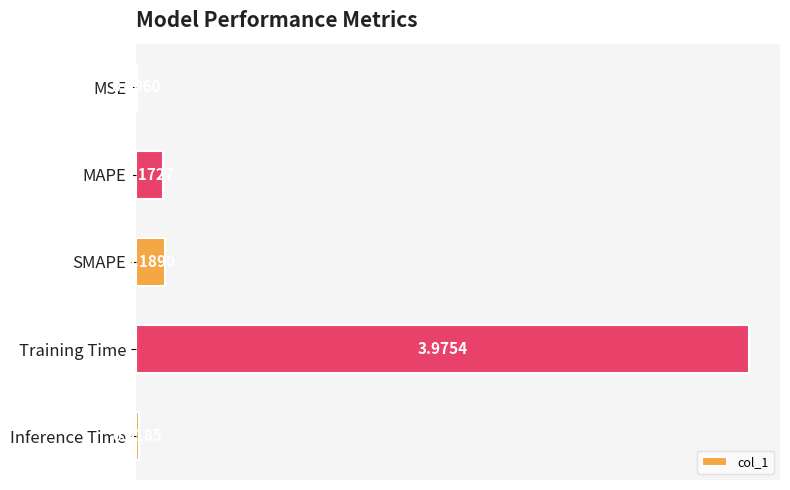

Which label corresponds to the largest value in the chart?

Training Time